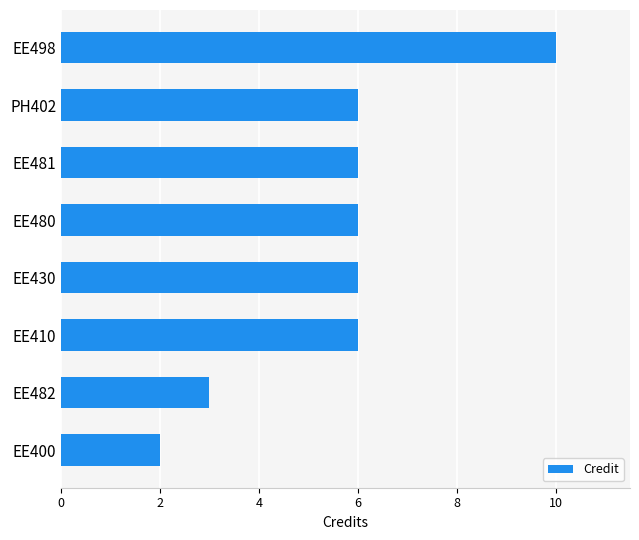

What is the sum of all values?

45